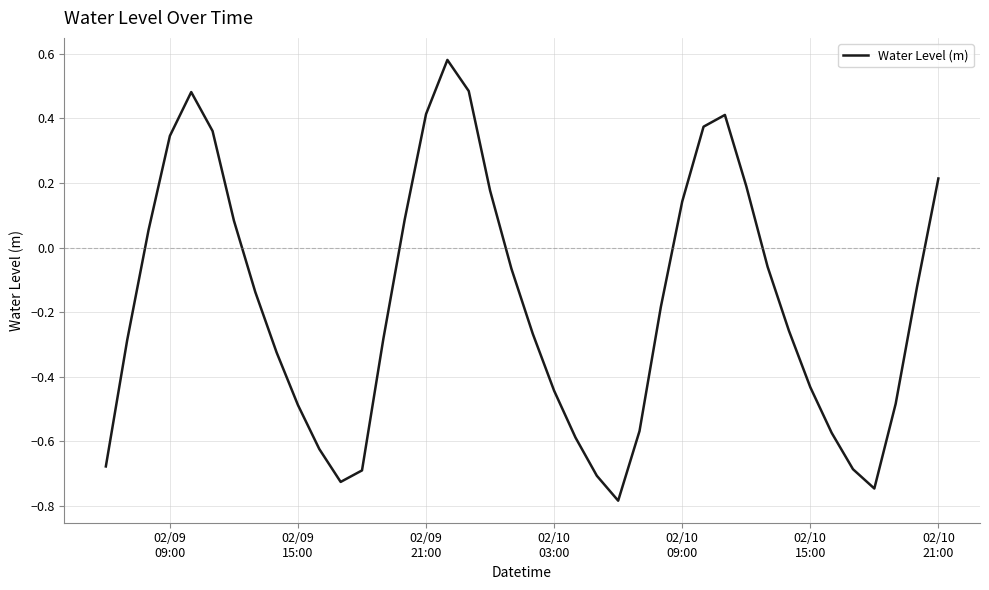

How many distinct data groups are displayed?

1